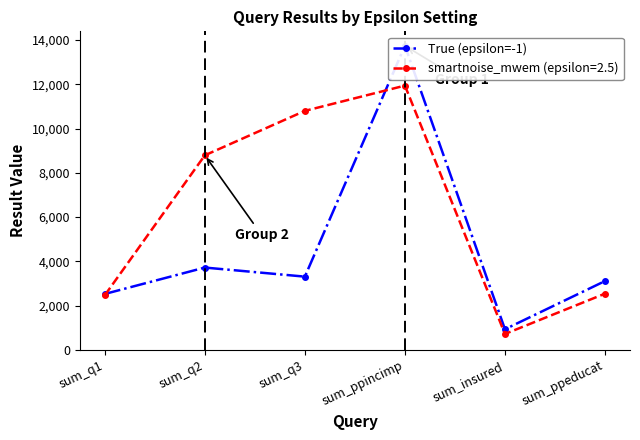

What is the change in value from sum_q1 to sum_ppincimp?

+11216